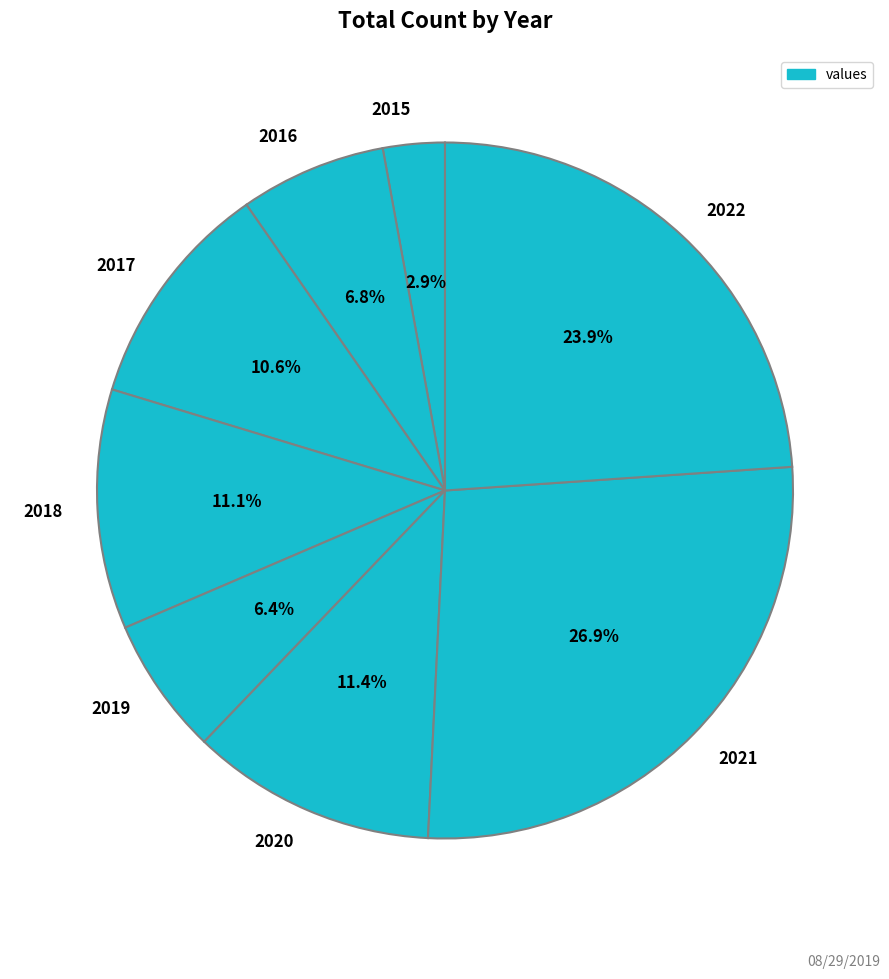

What is the ratio of the value at 2016 to the value at 2017?

0.6